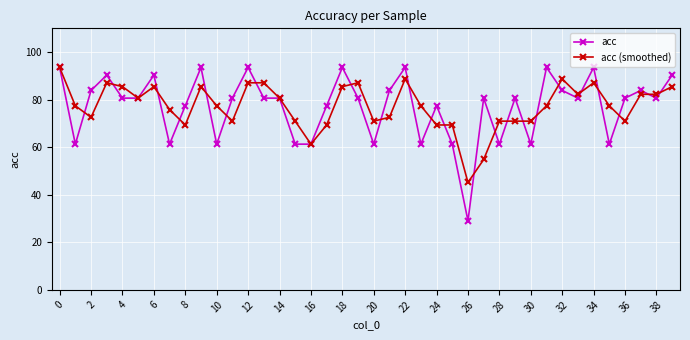

How many lines are shown in the chart?

2